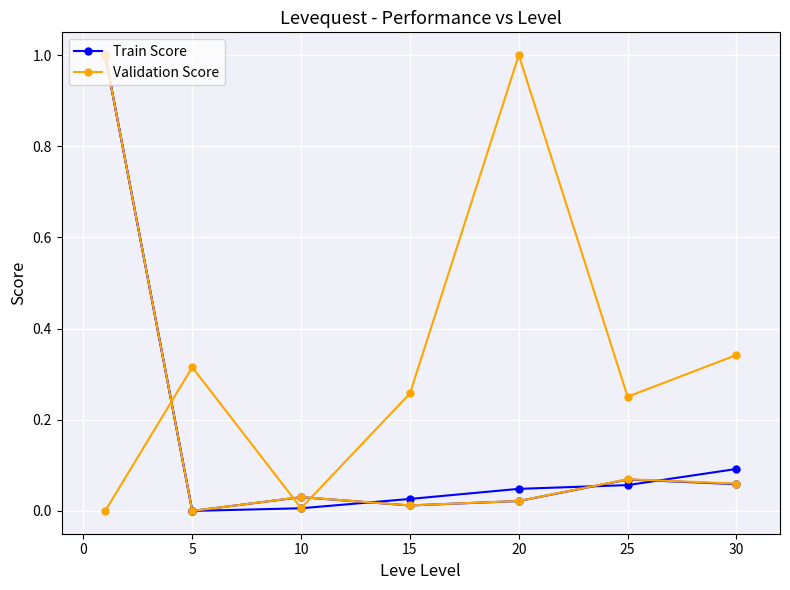

List the series in order of their peak value, highest first.

Train Score, Validation Score